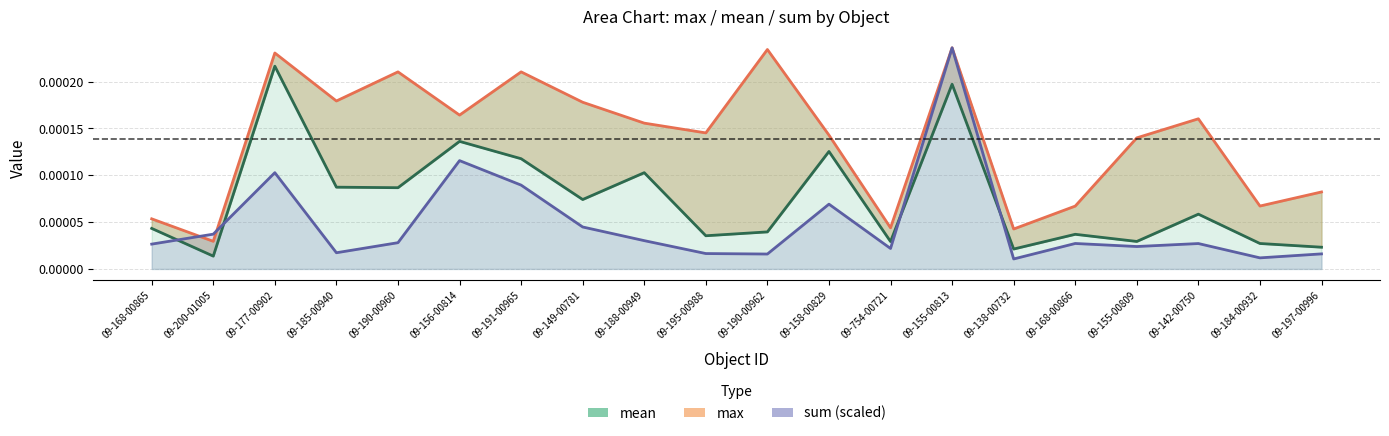

Which label corresponds to the largest value in the chart?

09-155-00813